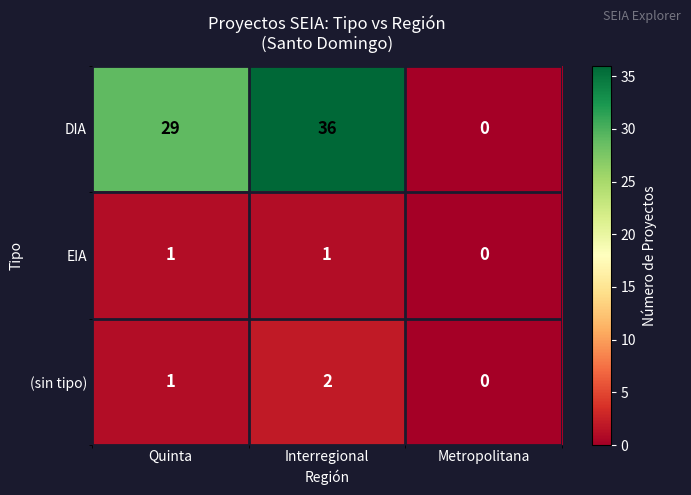

Which series has the largest total across all categories?

DIA